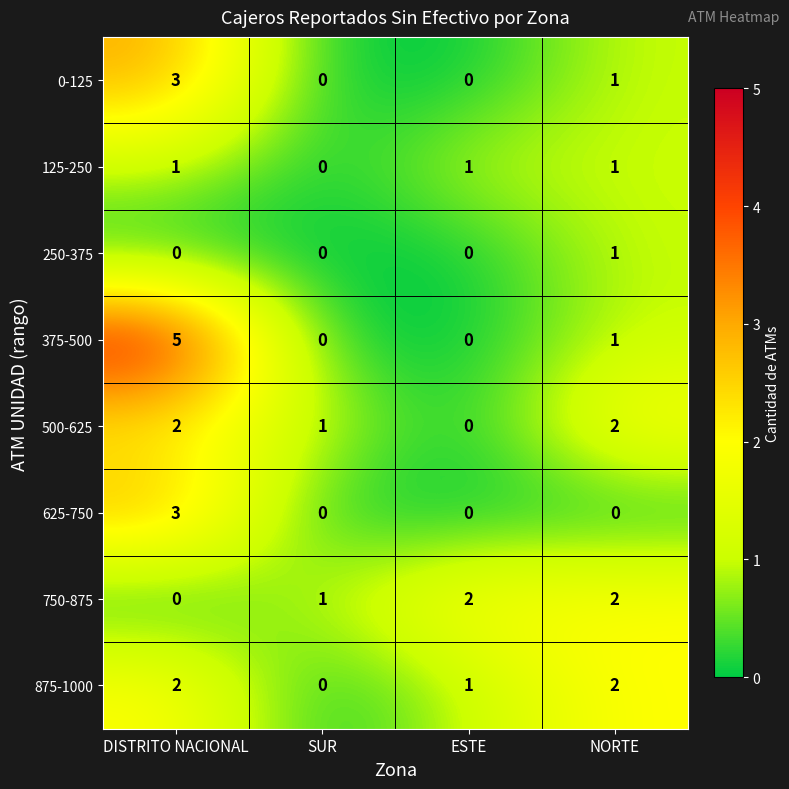

Is it true that 500-625 equals 2 at DISTRITO NACIONAL?

True